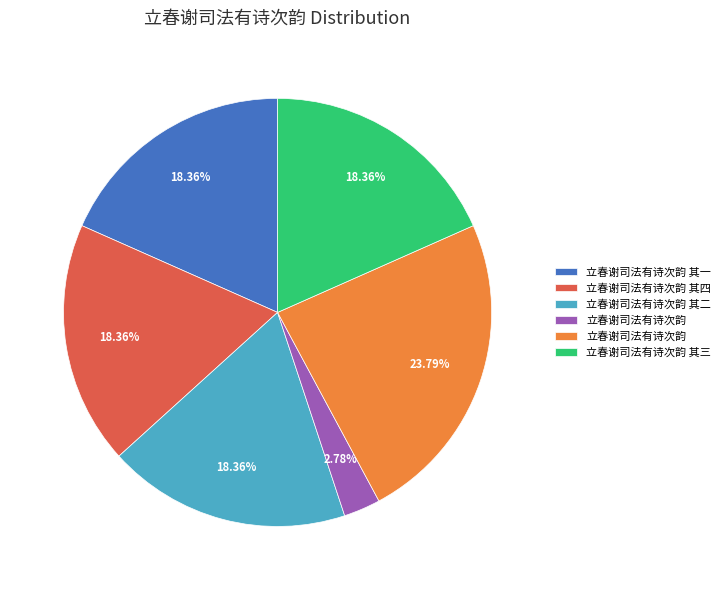

How many slices are in this pie chart?

6